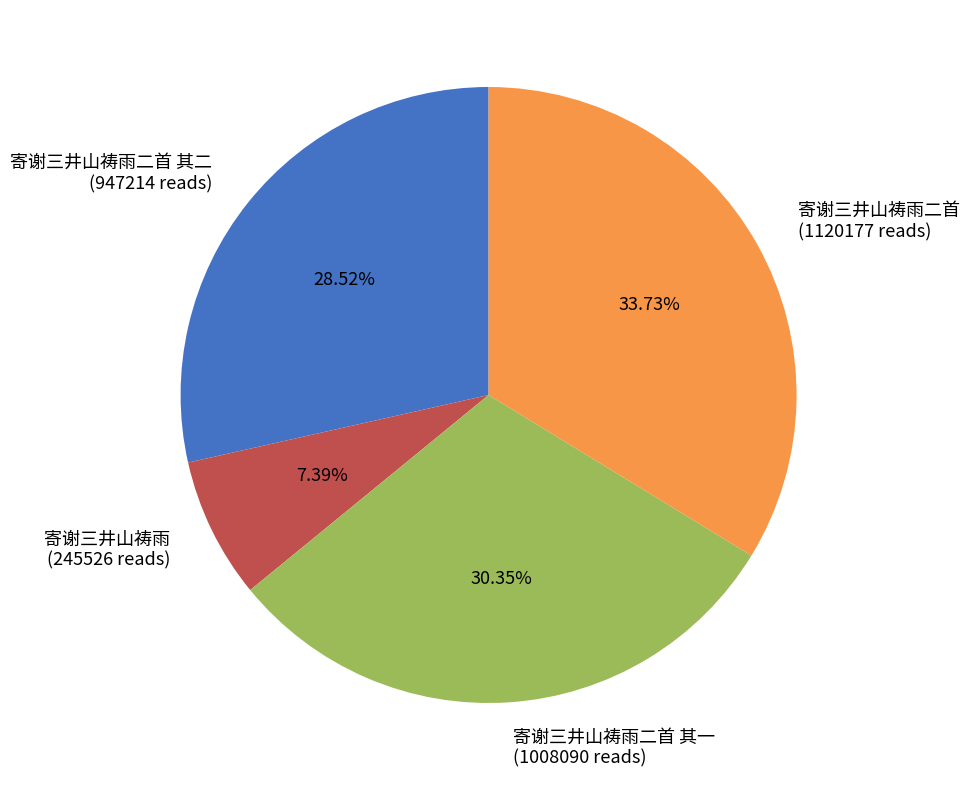

What is the ratio of the value at 寄谢三井山祷雨二首 其一 (1008090 reads) to the value at 寄谢三井山祷雨二首 其二 (947214 reads)?

1.1